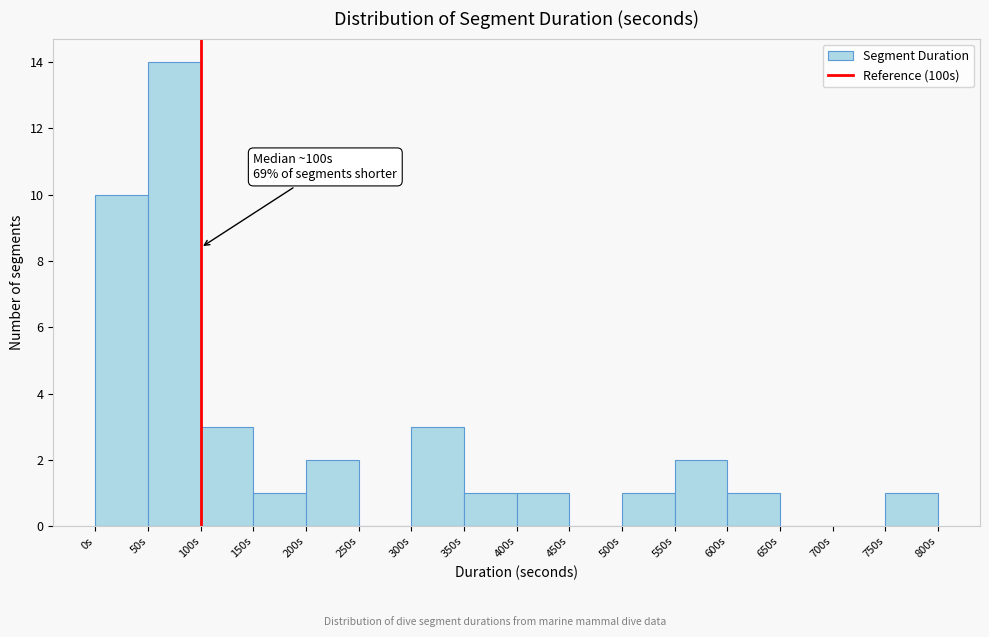

Over which range of the x-axis is the bar tallest?

50 to 100